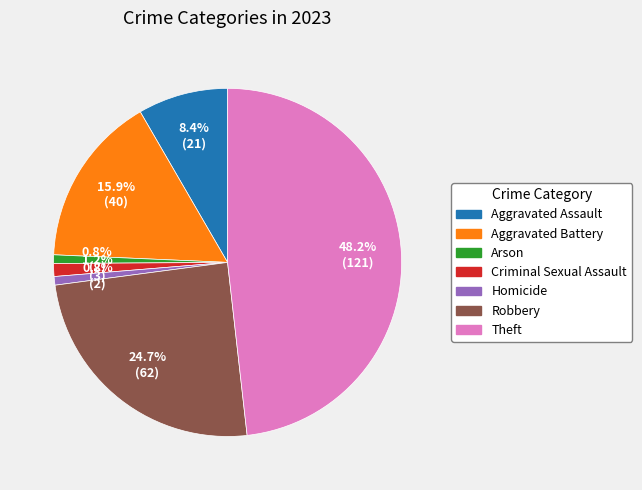

Which slice is the largest?

Theft